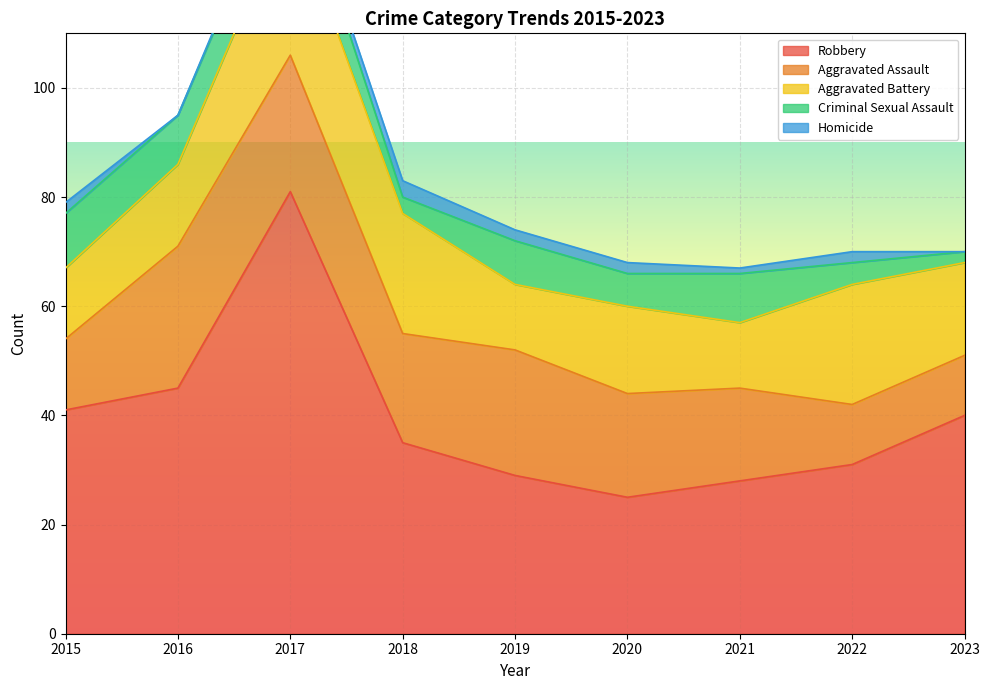

At which category does the chart reach its minimum across all series?

2016